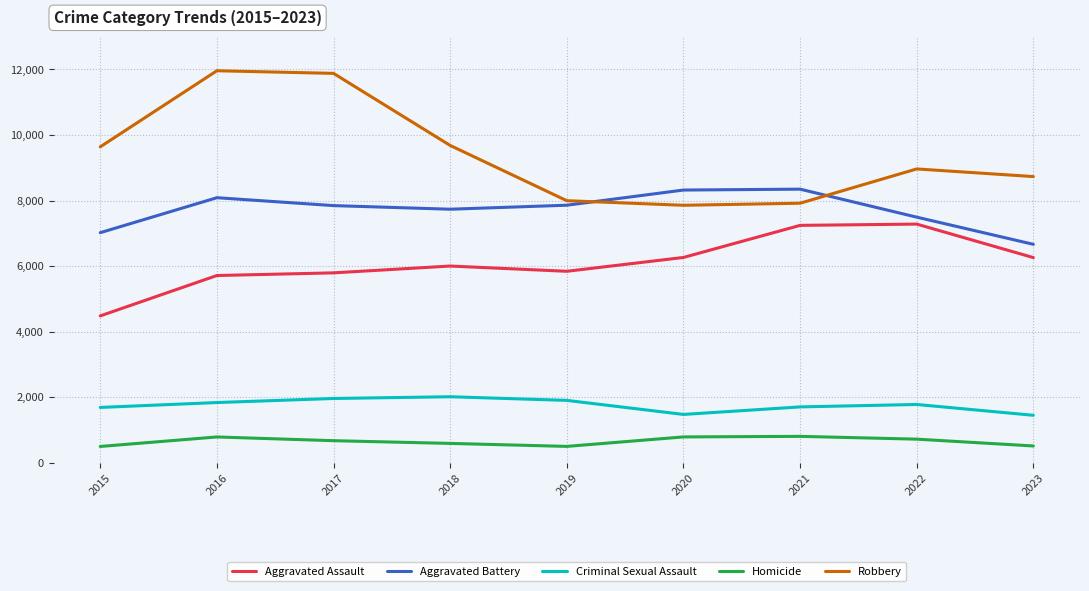

How many interior local peaks does the Aggravated Battery series have?

2